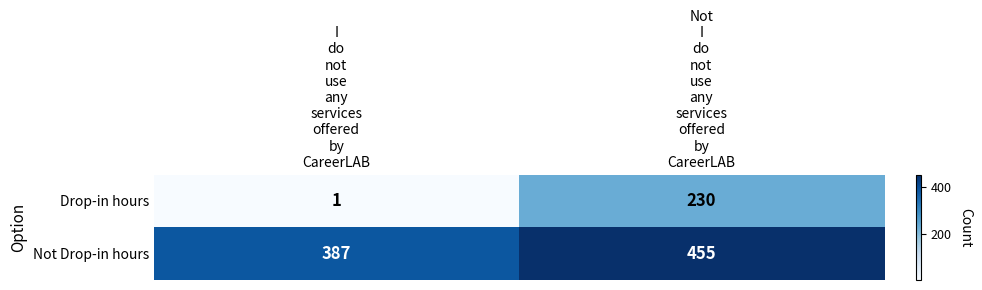

Which series has the largest total across all categories?

Not Drop-in hours